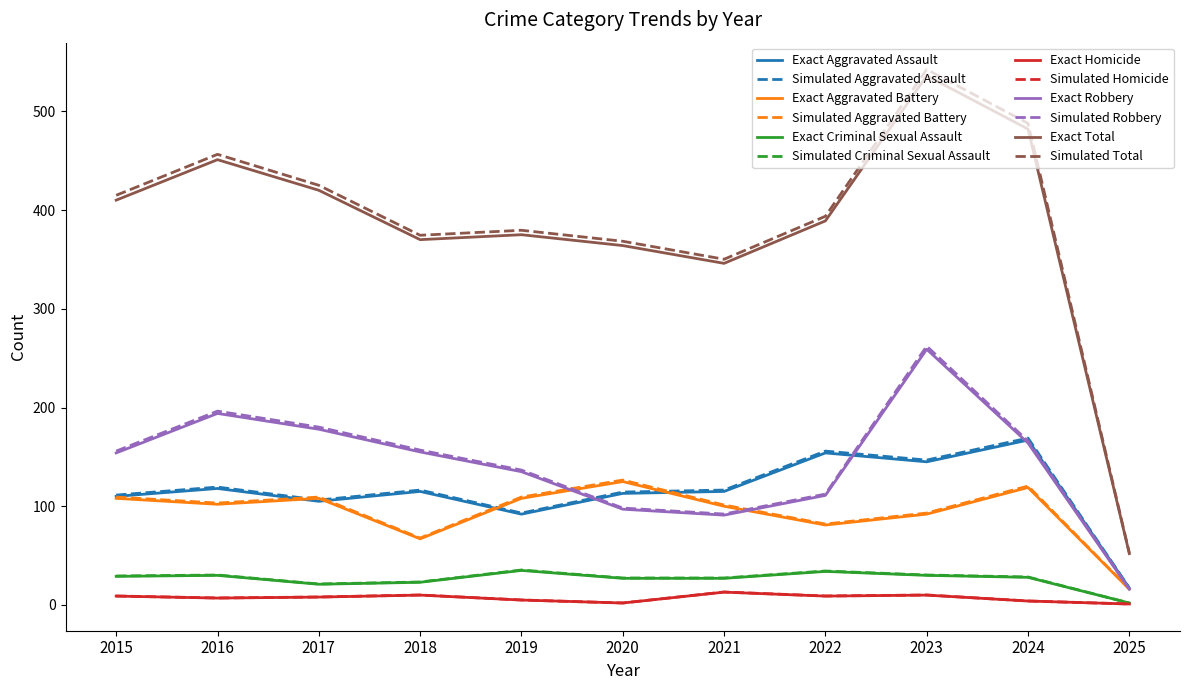

Is this an area chart (filled region under the line)?

No